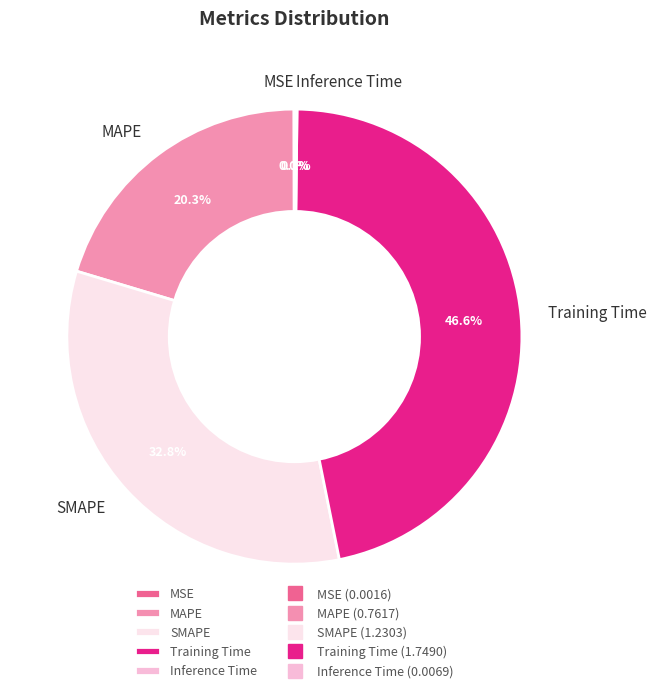

Is the sum of SMAPE and Training Time greater than half?

Yes